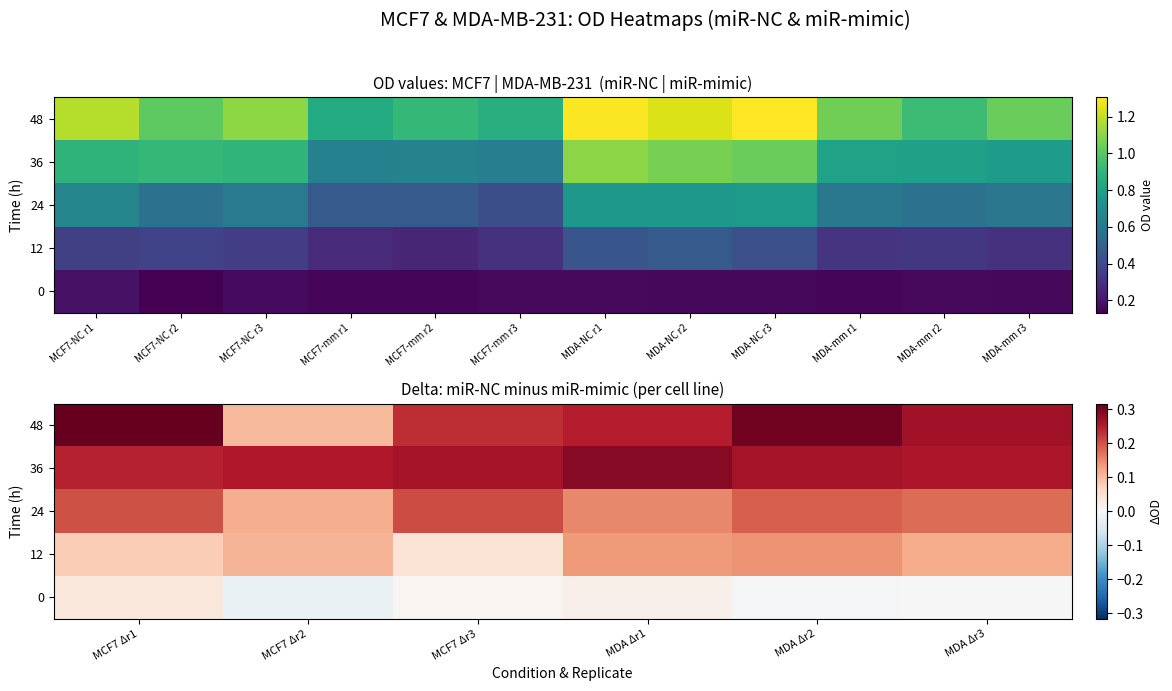

The value of 12 at MCF7 Δr2 is 0.2. True or false?

False